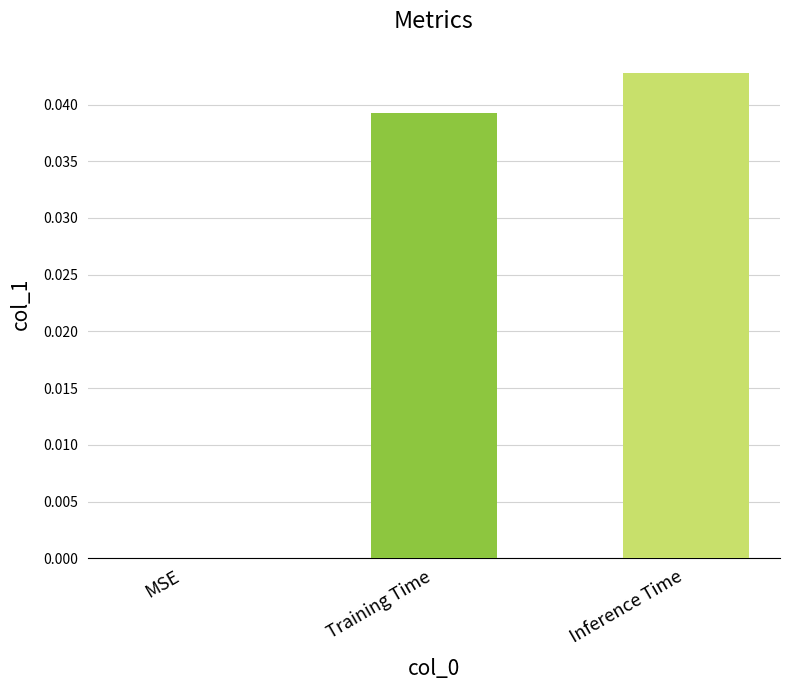

Where is the data nearest to the value 0?

MSE